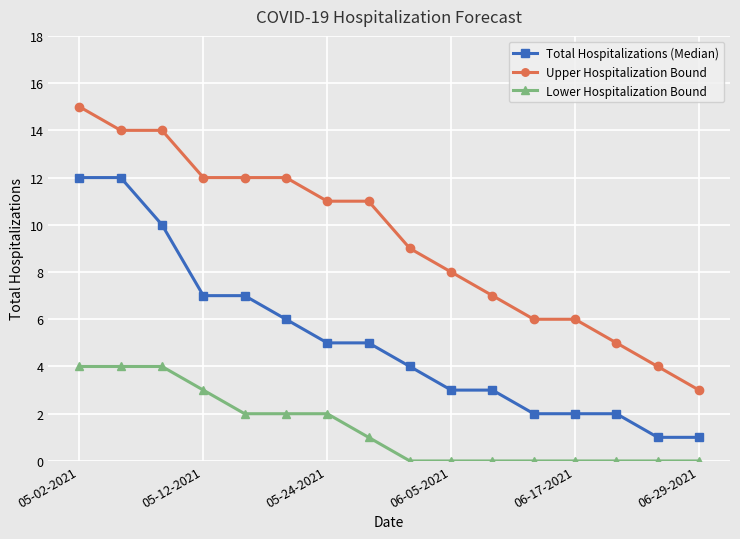

Reading left to right, list all the values displayed in this chart.

Total Hospitalizations (Median): 12	12	10	7	7	6	5	5	4	3	3	2	2	2	1	1
Upper Hospitalization Bound: 15	14	14	12	12	12	11	11	9	8	7	6	6	5	4	3
Lower Hospitalization Bound: 4	4	4	3	2	2	2	1	0	0	0	0	0	0	0	0